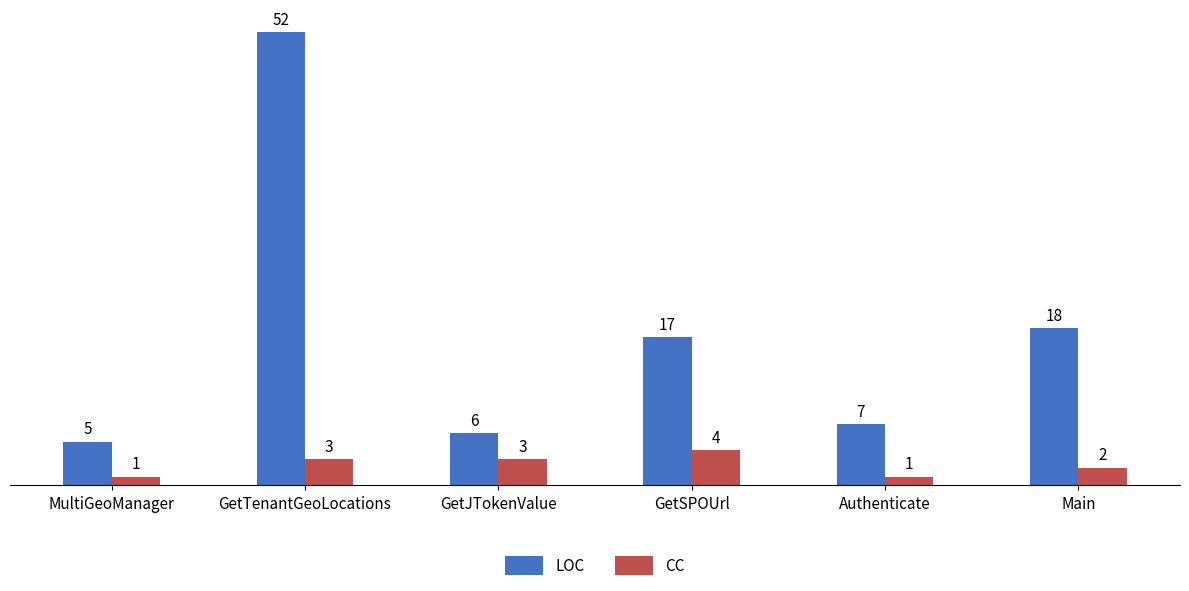

What is the value of the LOC bar at the 3rd from the left?

6